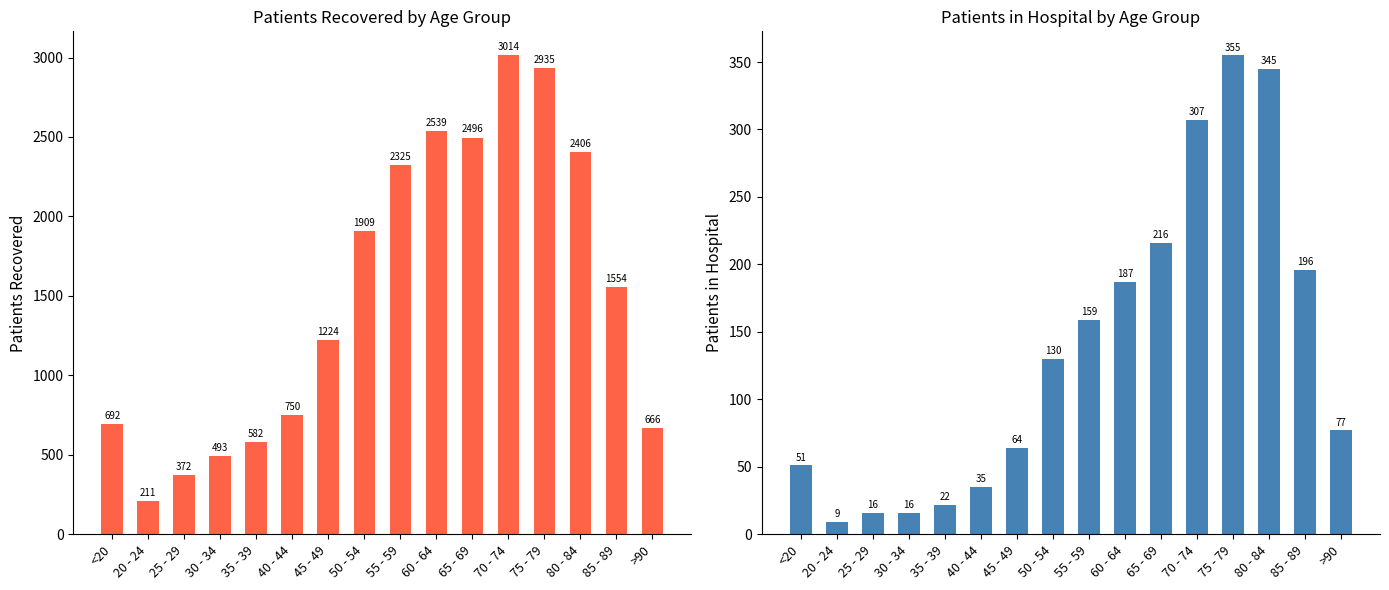

What is the sum of the patients_recovered values at 55 - 59 and 25 - 29?

2697